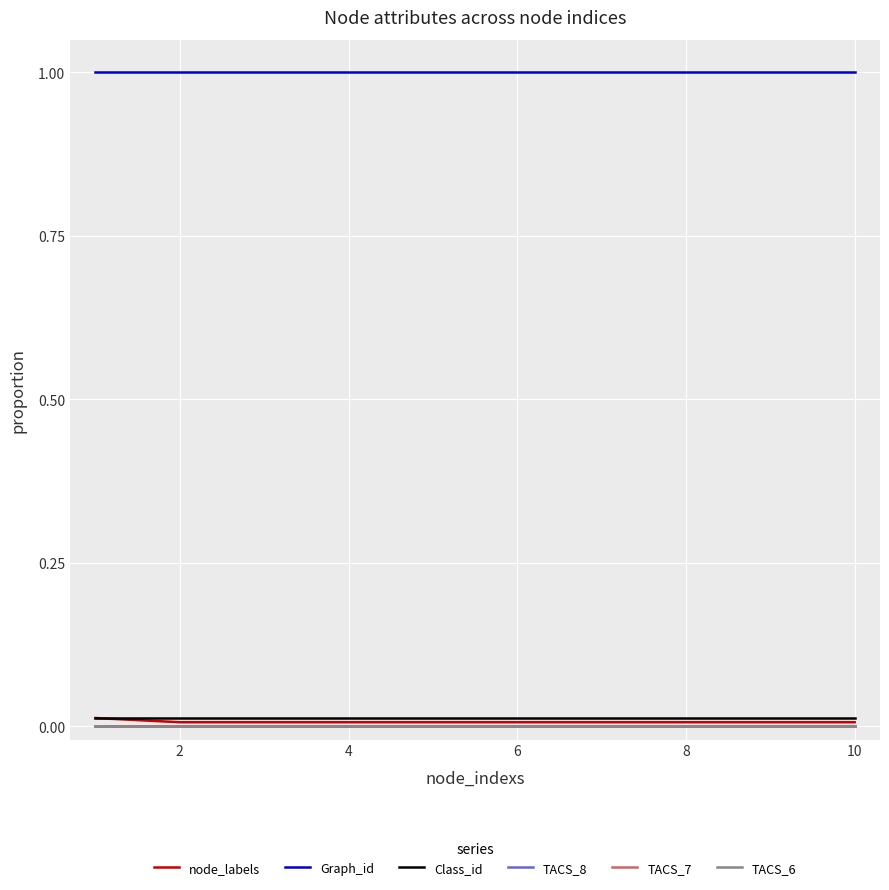

True or false: TACS_8 and node_labels intersect in this chart.

False